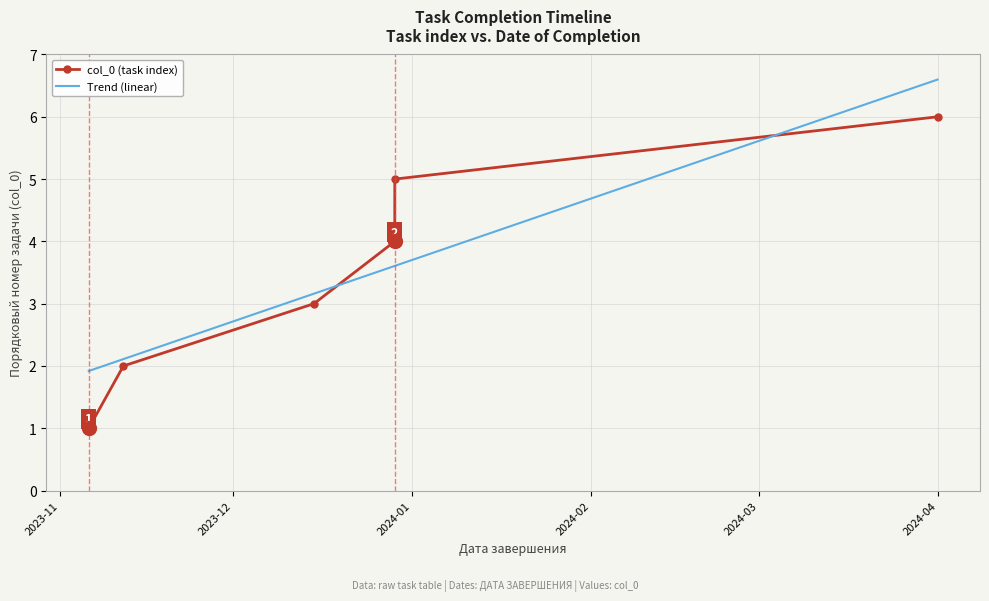

What is the value of the 2nd point from the left?

2